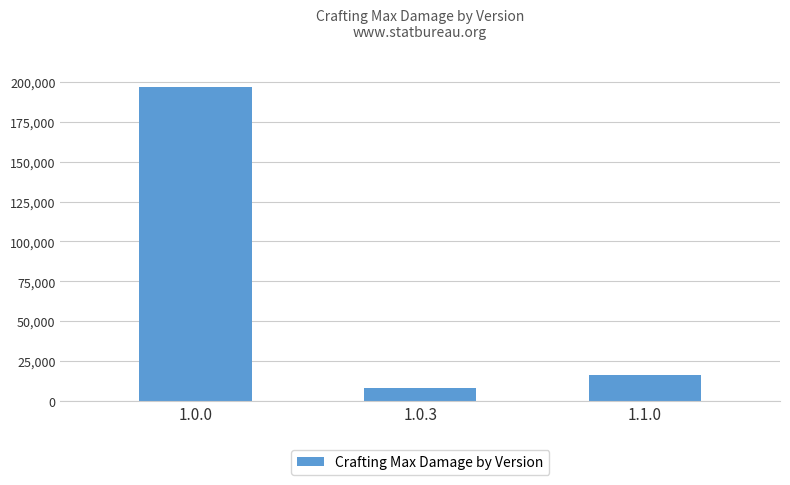

Which label corresponds to the largest value in the chart?

1.0.0